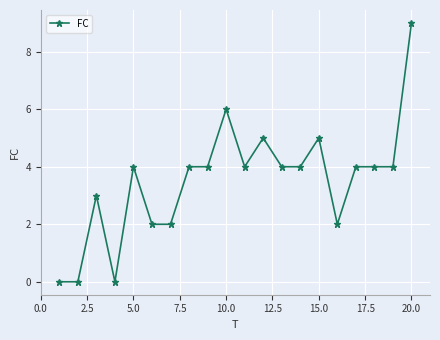

Is this an area chart (filled region under the line)?

No